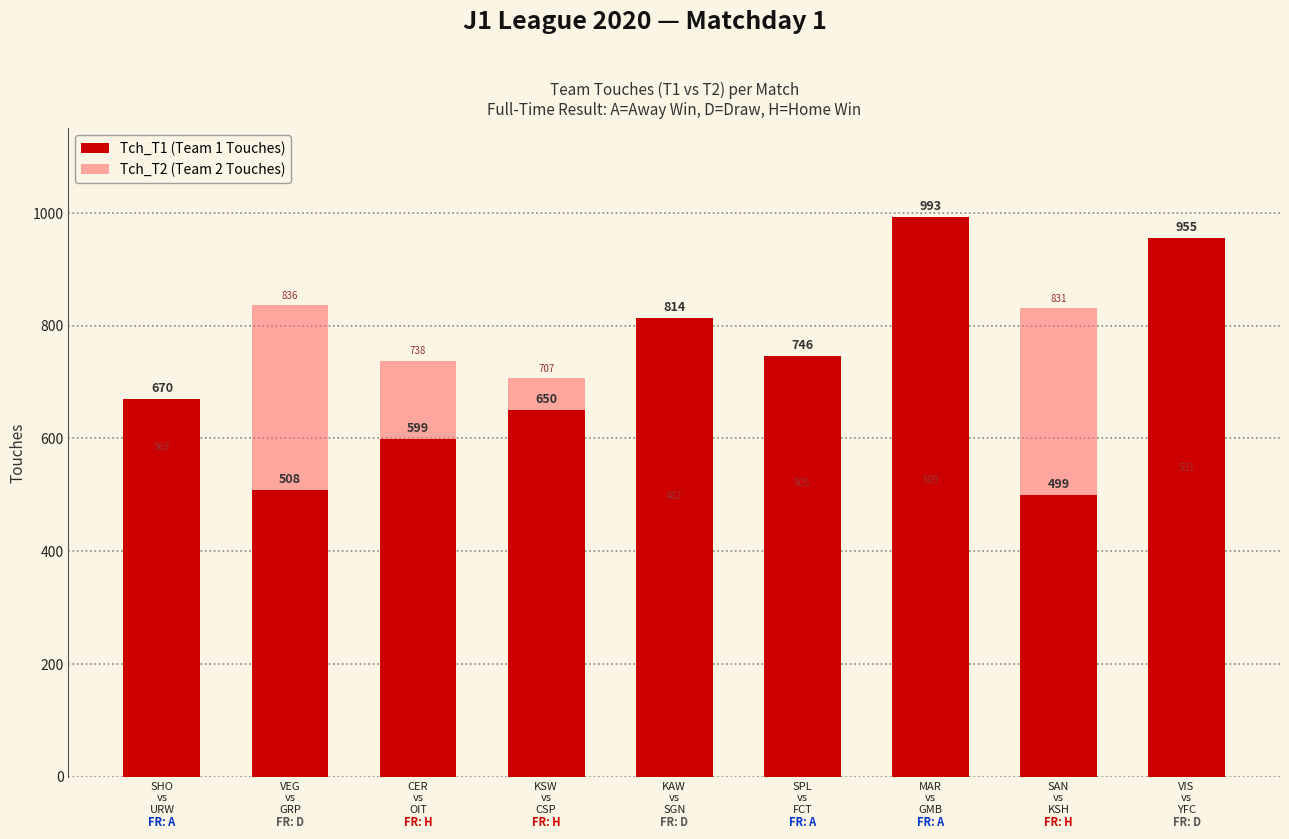

Where is Tch_T1 (Team 1 Touches) nearest to the value 746?

SPL
vs
FCT